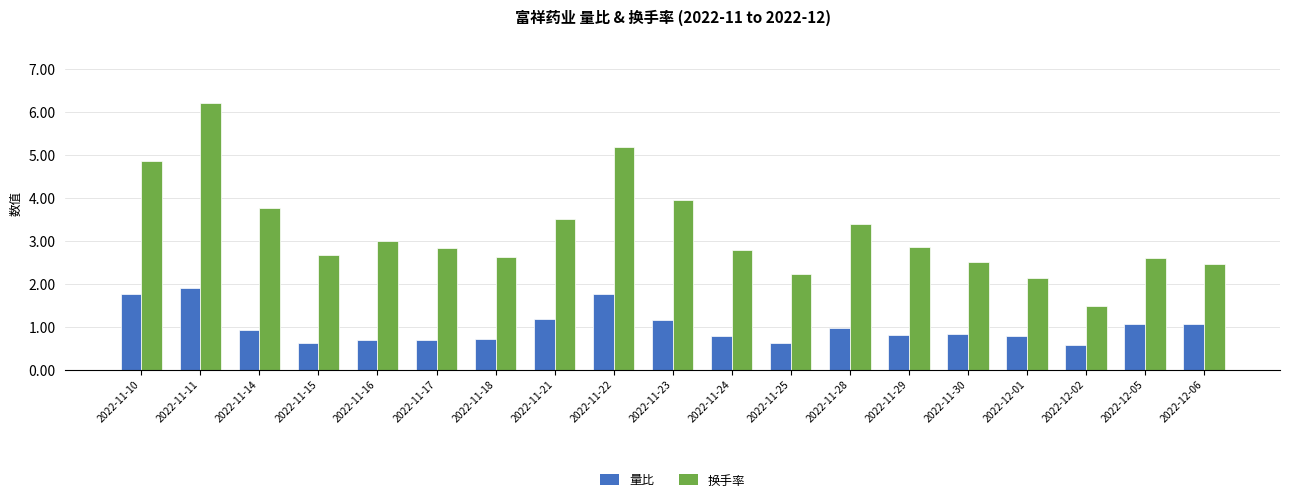

The 换手率 series shows 4.9 at 2022-11-24. True or false?

False